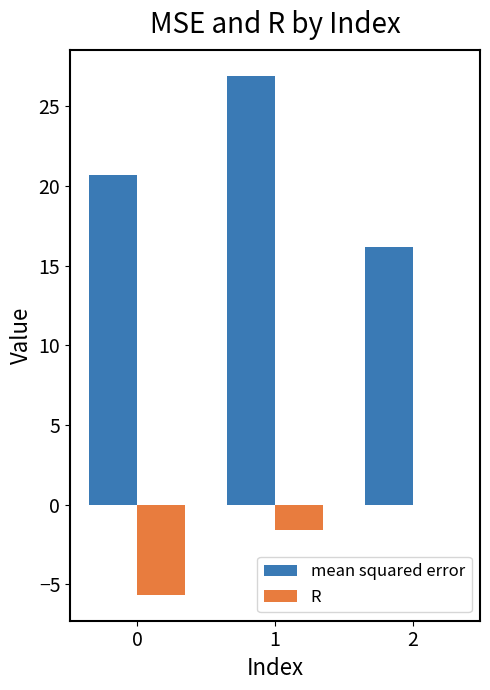

Which series has the largest total across all categories?

mean squared error